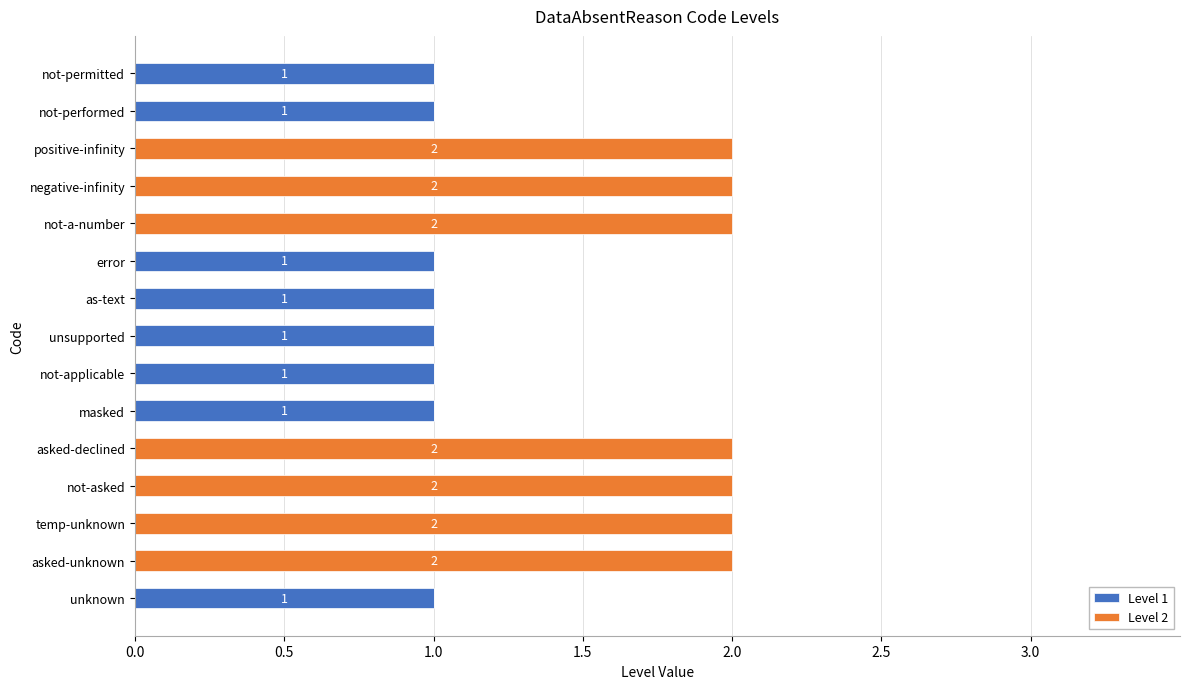

What are all the series names shown in the legend?

Level 1, Level 2